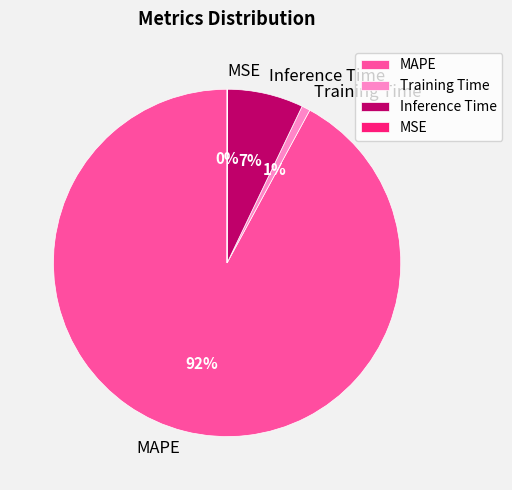

Between MAPE and Inference Time, which is larger?

MAPE